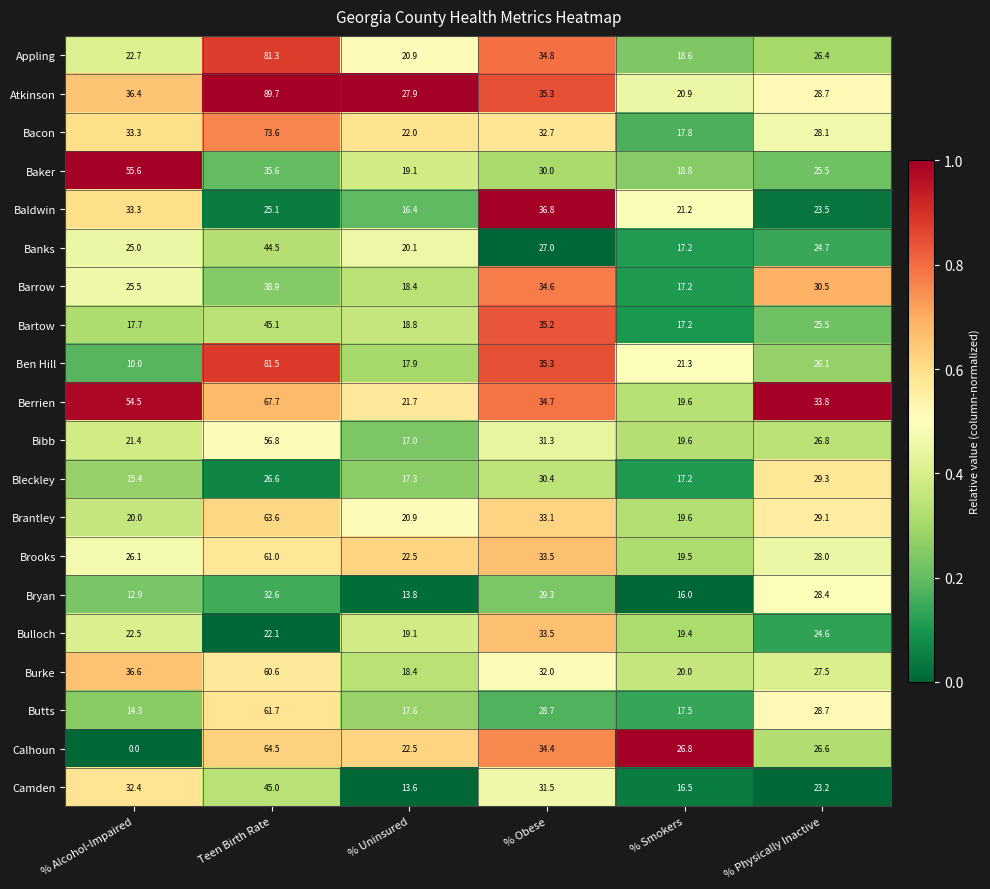

True or false: Bacon has a value of 33.3 at % Alcohol-Impaired.

True